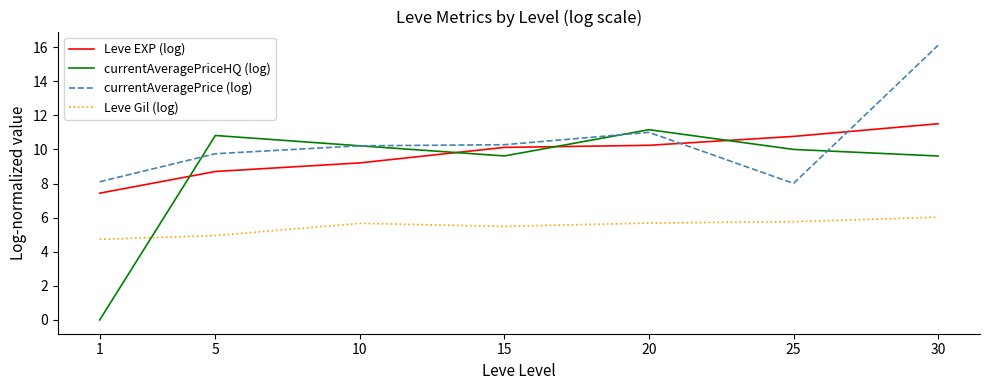

Is it true that currentAveragePriceHQ (log) equals 16.7 at 5?

False